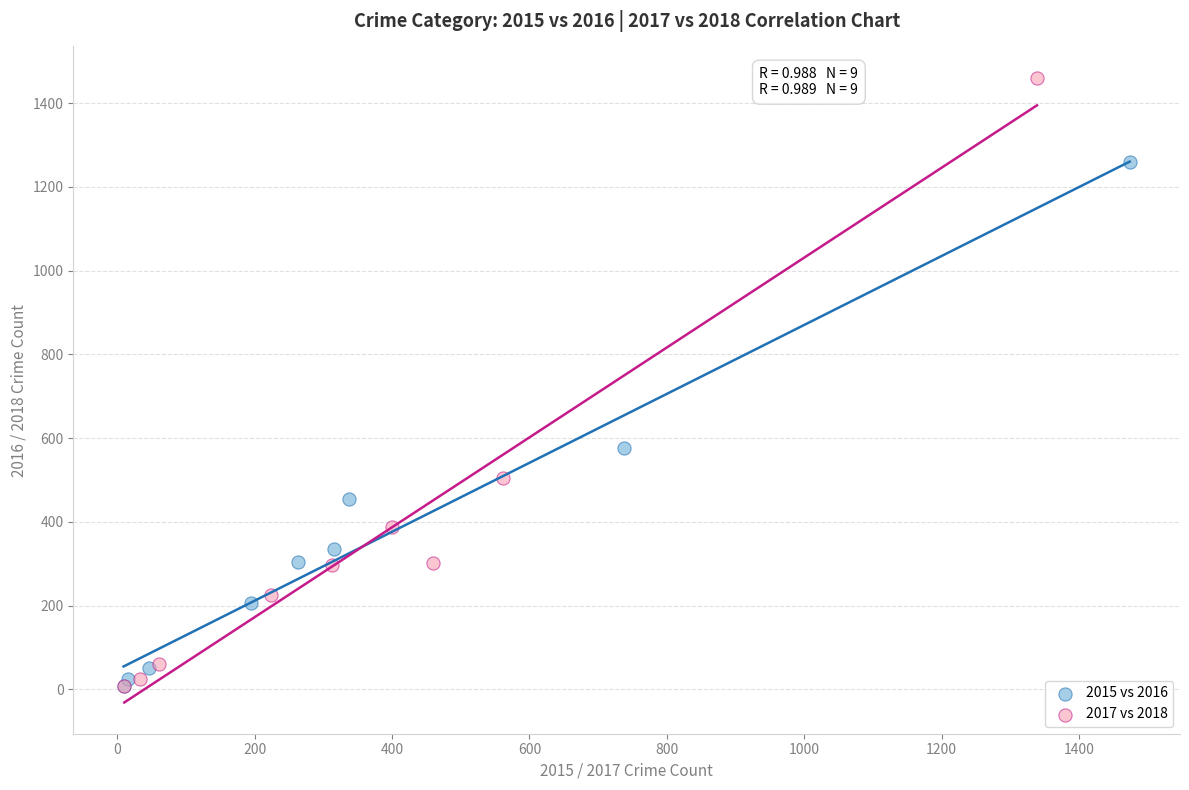

Which series reaches the maximum Y coordinate?

2017 vs 2018